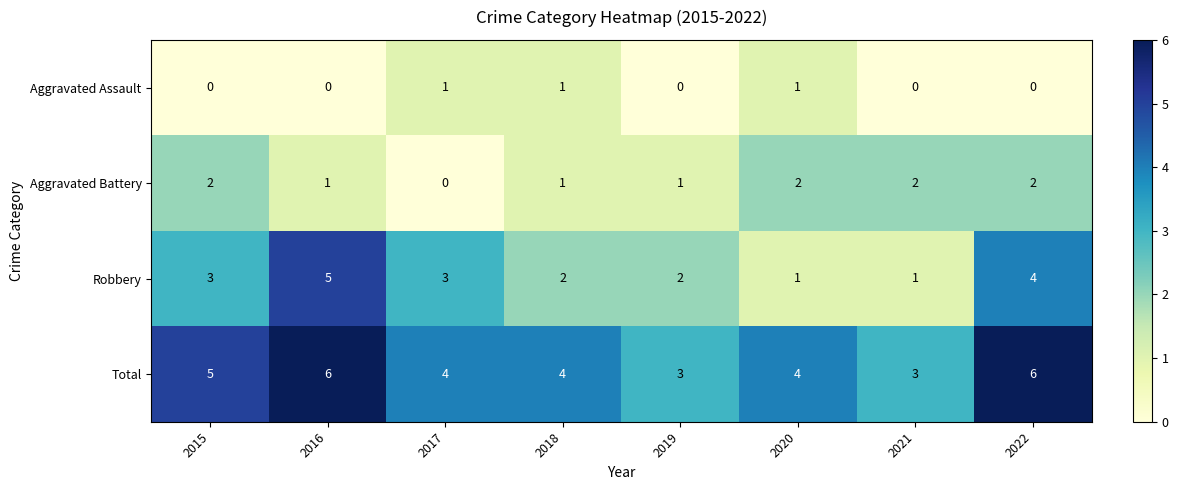

Count the Robbery values in the range 2 to 4.

5